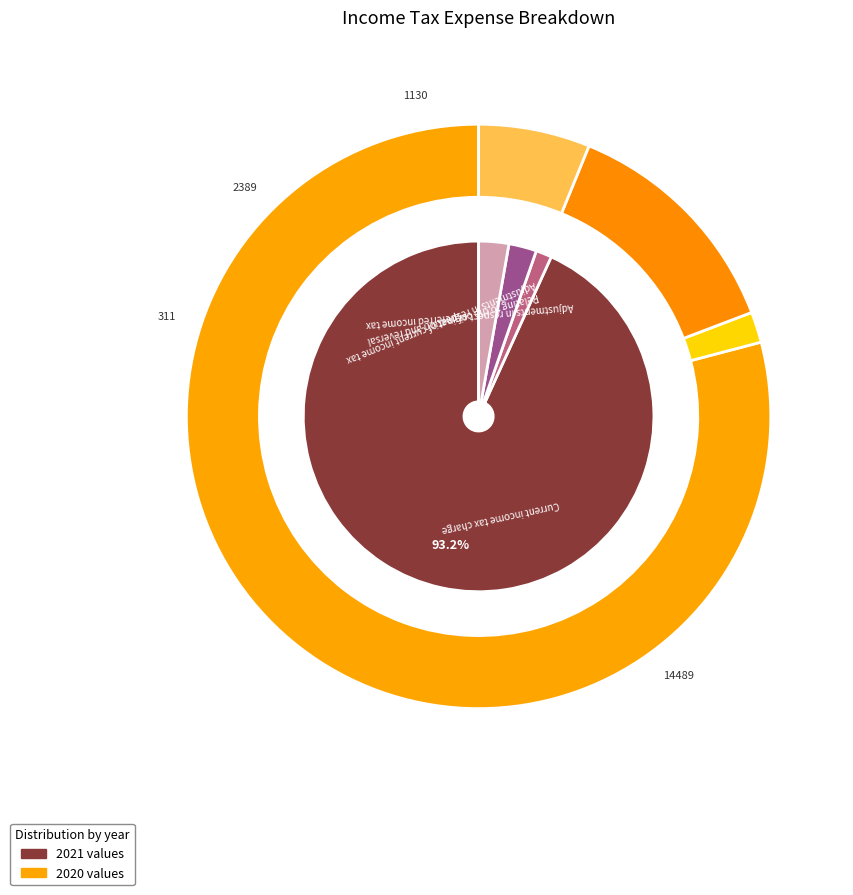

At 2, list the series in order from largest to smallest.

values_2020, values_2021